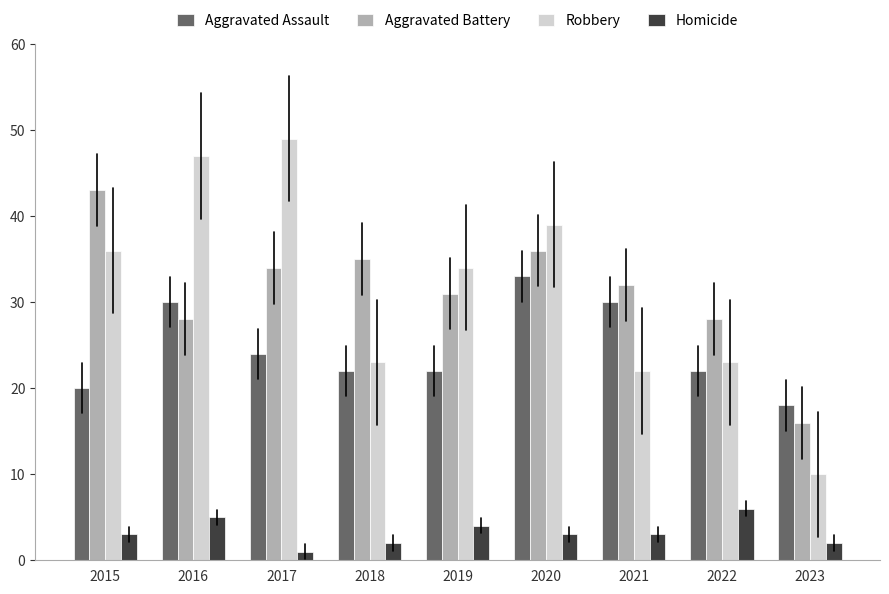

Which series has the largest range (max minus min)?

Robbery